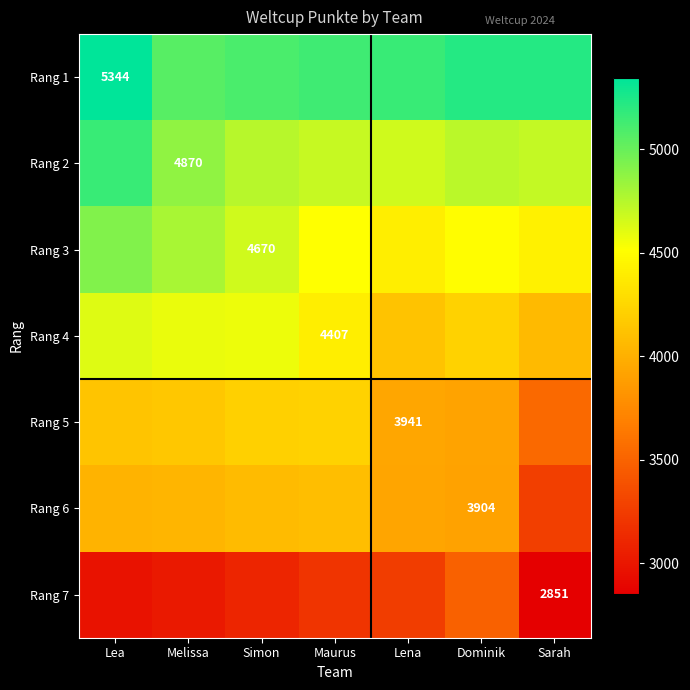

What is the difference between the Rang 5 values at Simon and Sarah?

669.2